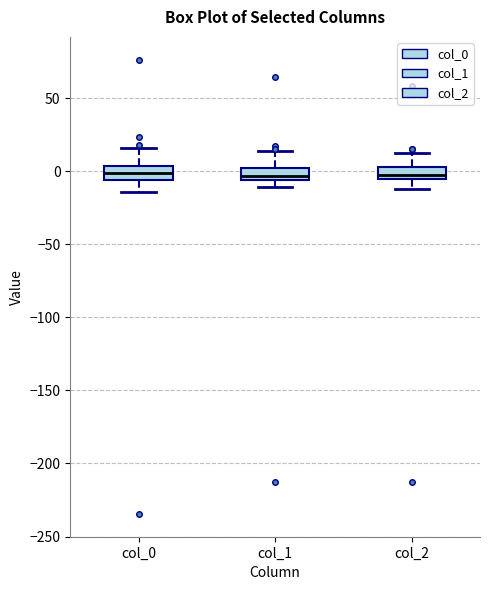

Reading left to right, transcribe this box plot: for each box, give where its median line is, the range the box spans, and where its two whiskers end, as read against the y-axis. The values are not printed on the chart, so give them approximately, as read against the axis.

col_0: median 0, box -5 to 5, whiskers -15 to 15
col_1: median -5 (just above the box's lower edge), box -5 to 0, whiskers -10 to 15
col_2: median 0, box -5 to 5, whiskers -10 to 15